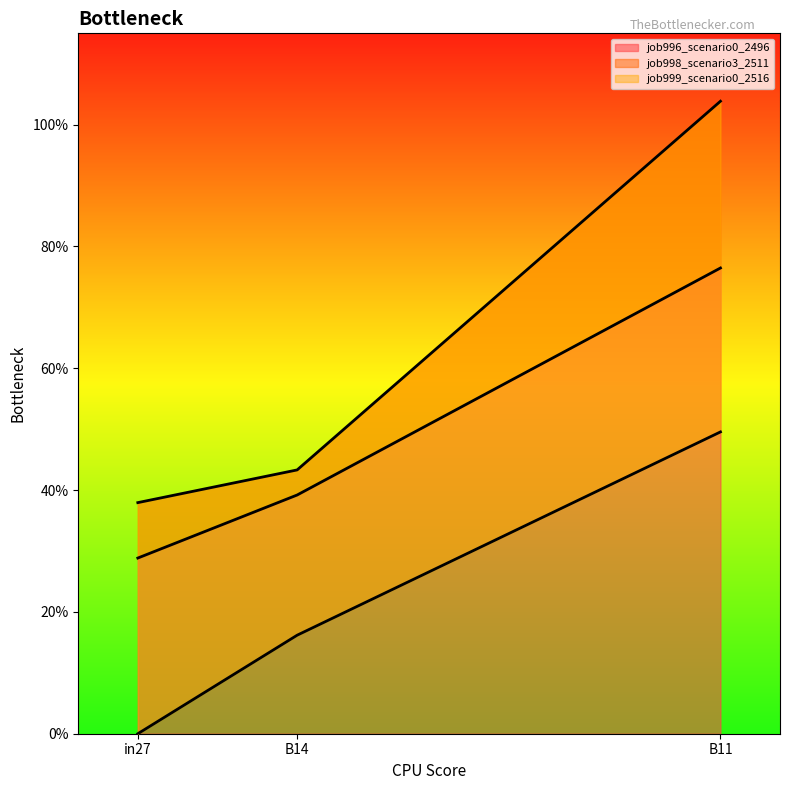

What is the value of the job996_scenario0_2496 point at the 3rd from the left?

0.8